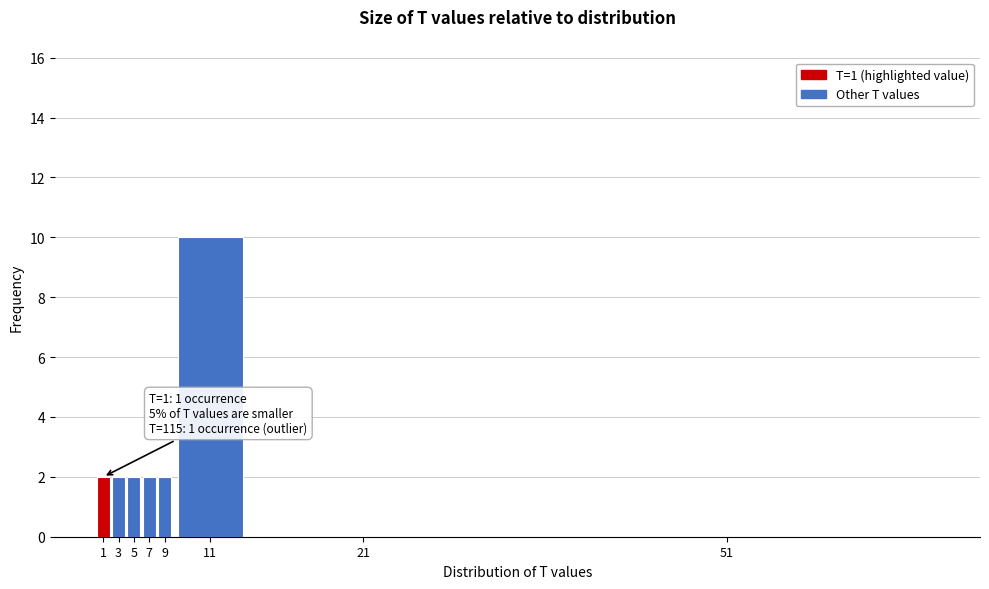

Reading left to right, transcribe all the data shown in this chart.

1=2	3=2	5=2	7=2	9=2	11=10	21=0	51=0